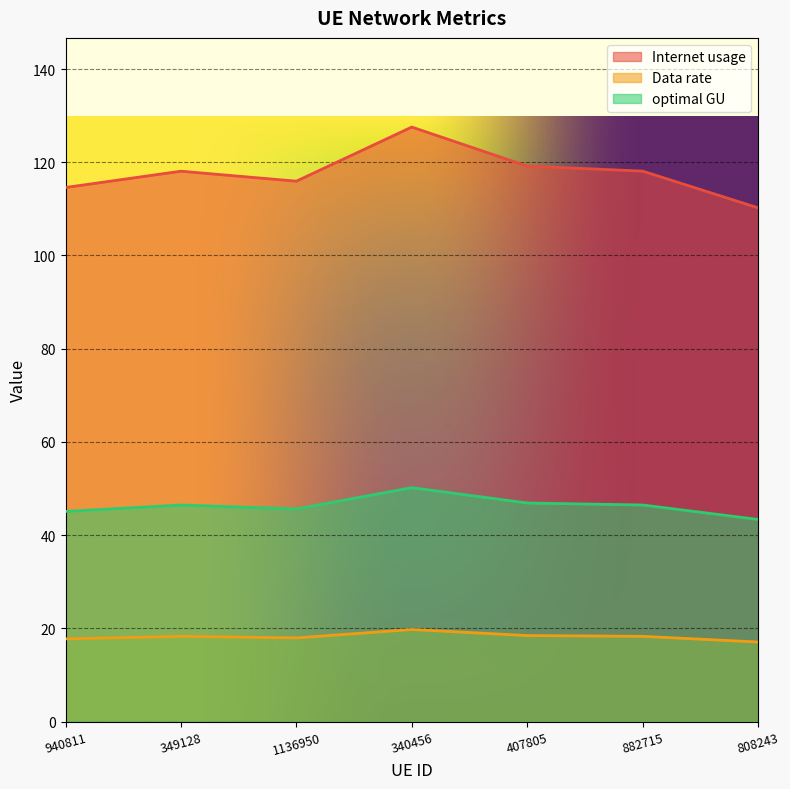

What is the spread (max minus min) of values at 808243?

93.2